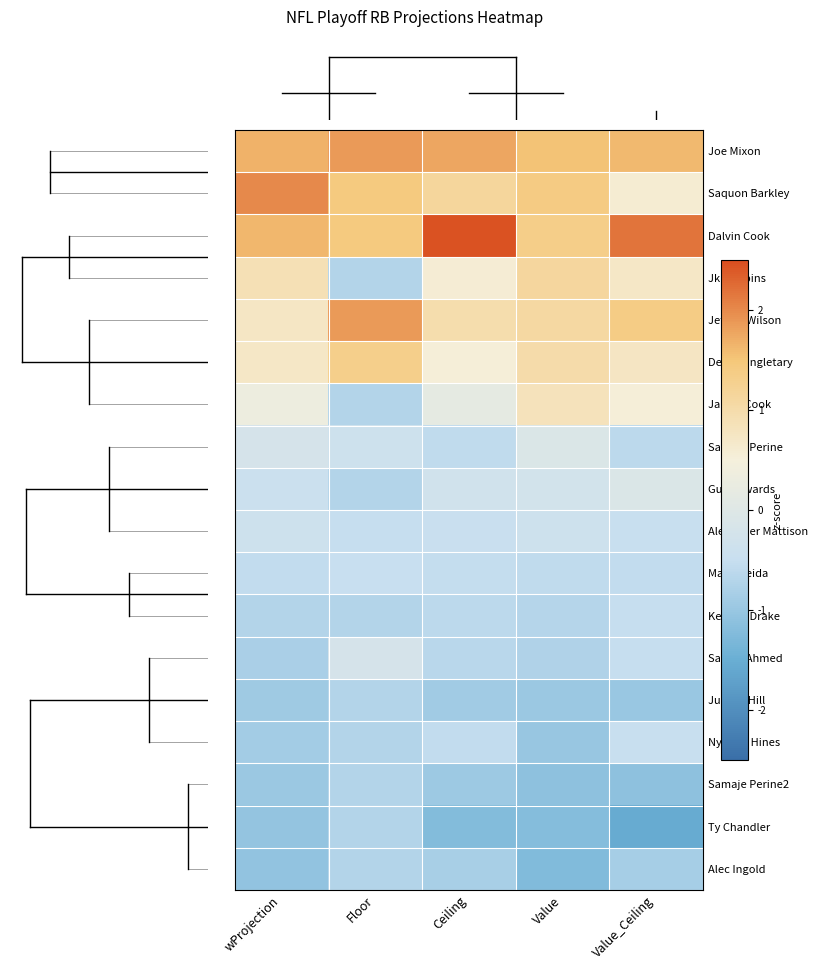

At which category is the sum across all series the highest?

Value